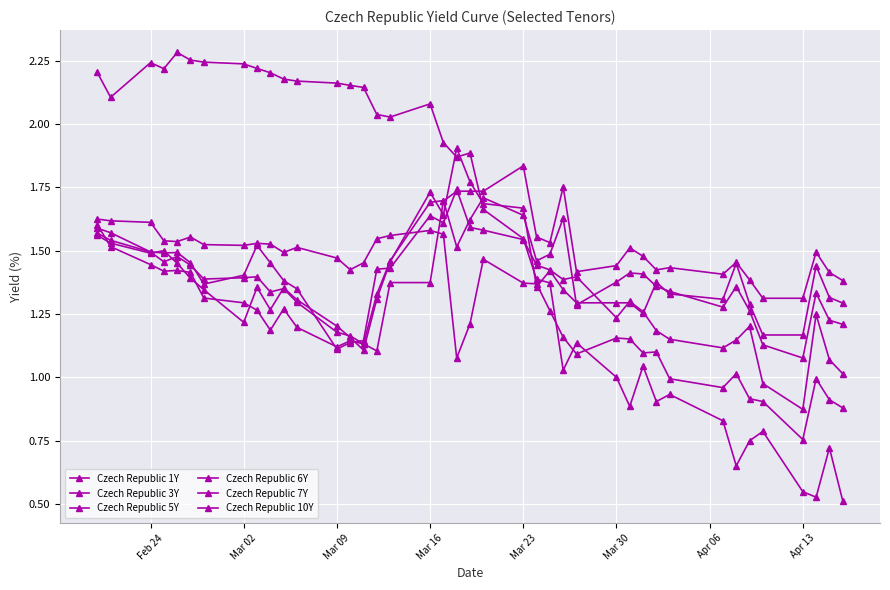

At which category is the sum across all series the highest?

Feb 24